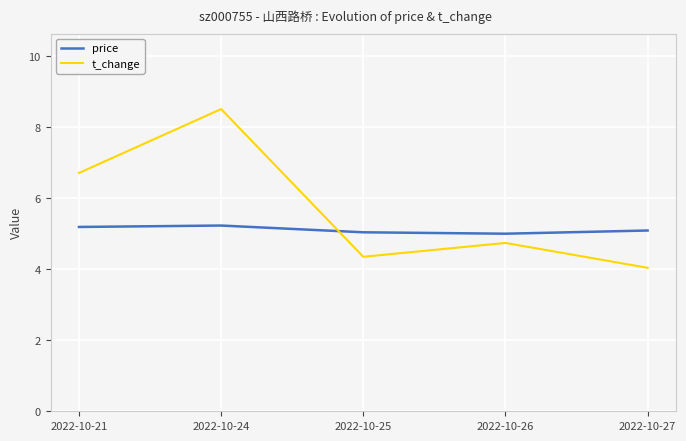

Which series changed the most between 2022-10-21 and 2022-10-27?

t_change